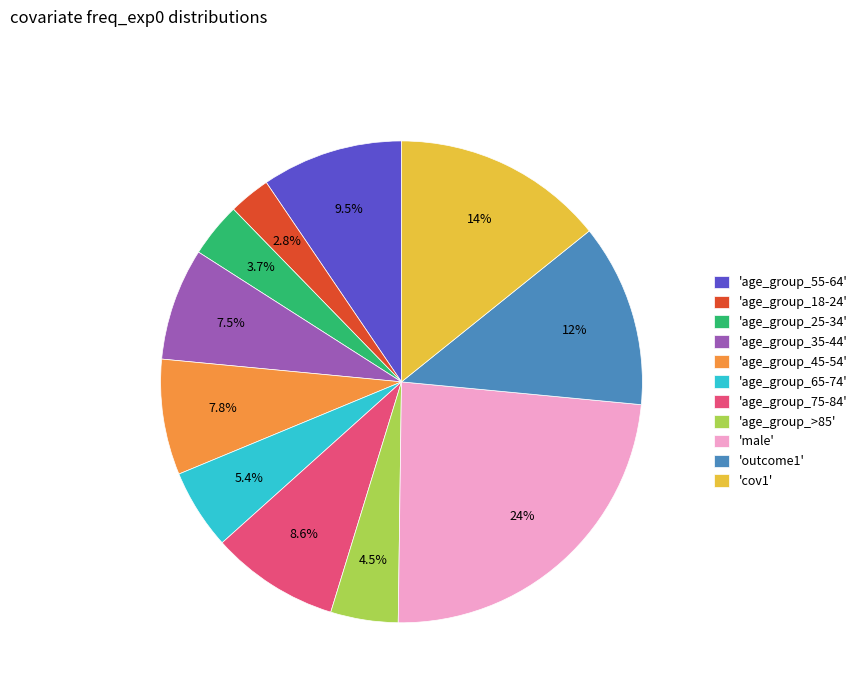

Does 'cov1' account for over 50% of the chart?

No